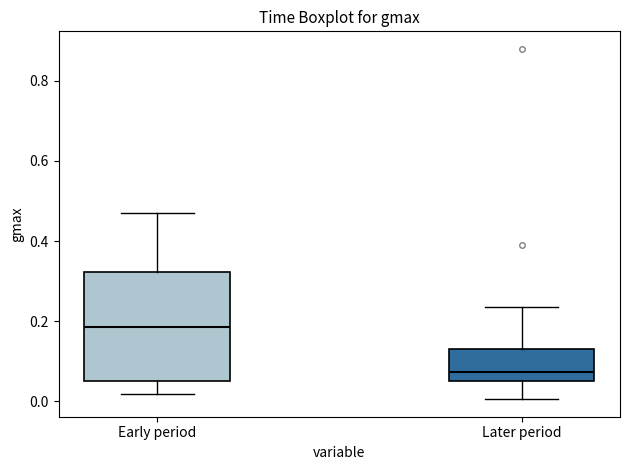

Comparing the boxes themselves (not the whiskers), which one is the tallest?

Early period